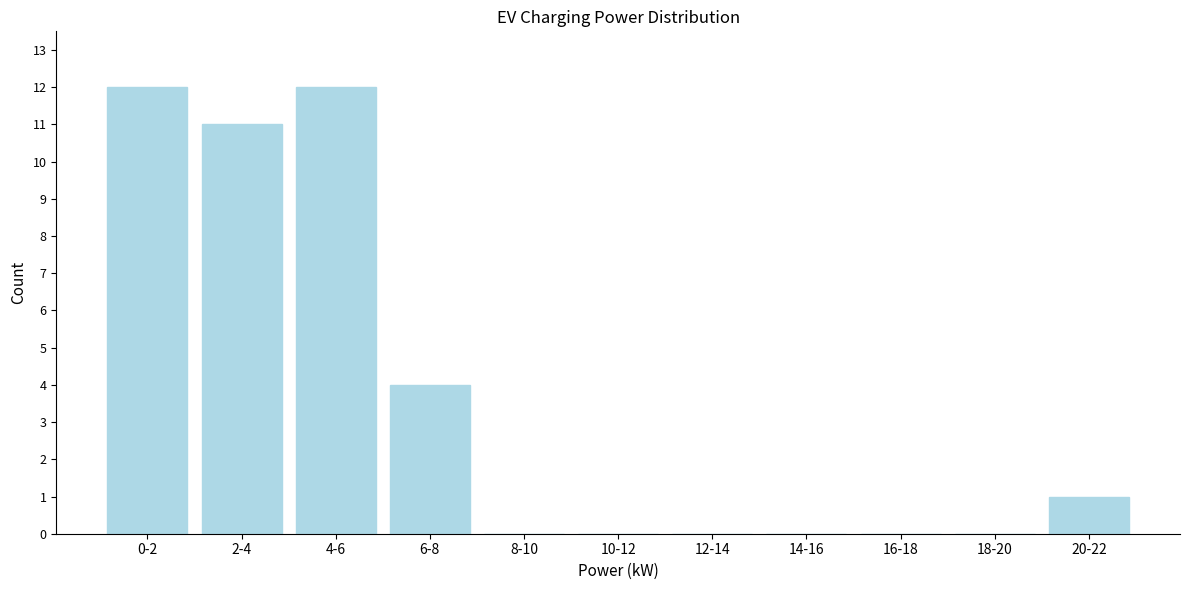

Reading right to left, what are all the values shown in this chart?

20-22=1	18-20=0	16-18=0	14-16=0	12-14=0	10-12=0	8-10=0	6-8=4	4-6=12	2-4=11	0-2=12